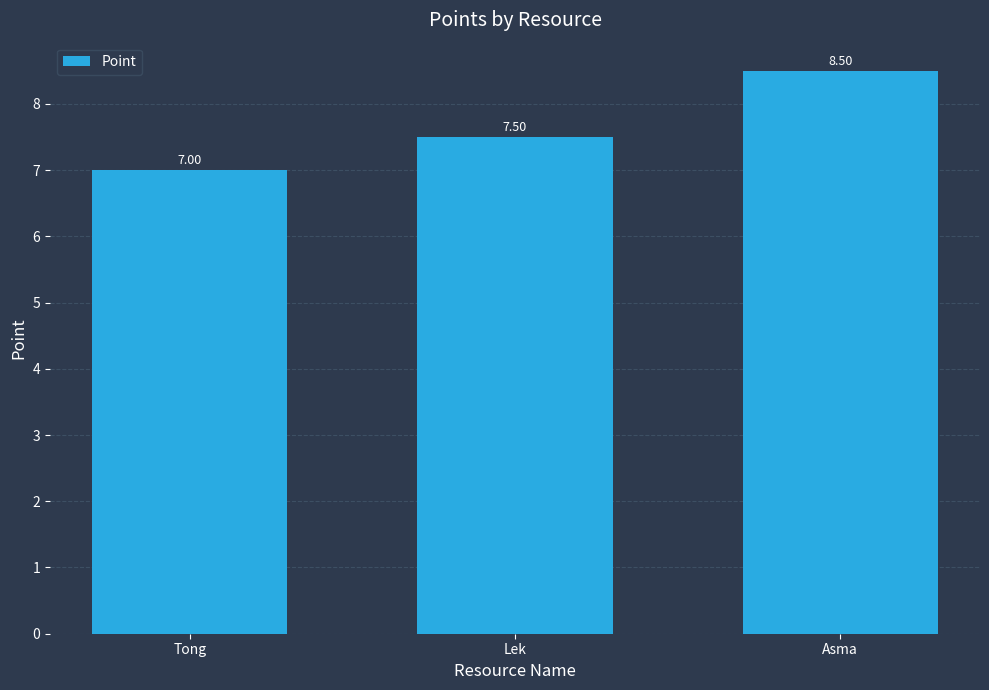

Reading left to right, list all the values displayed in this chart.

7.0	7.5	8.5